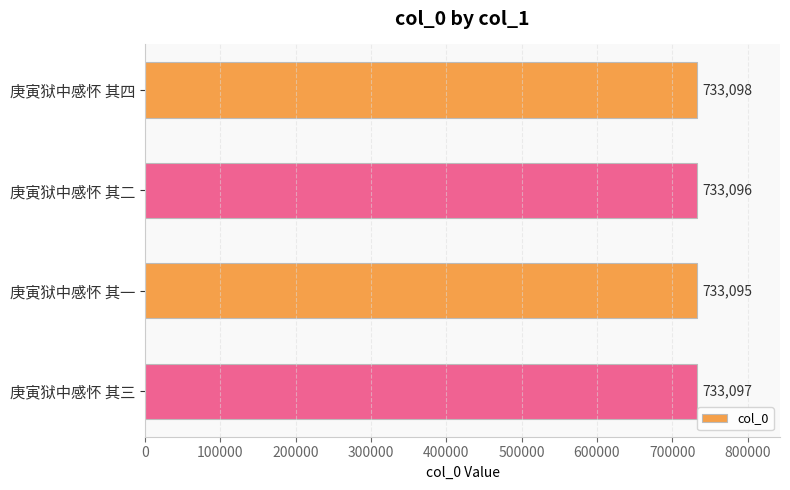

Does the chart contain stacked bars?

No